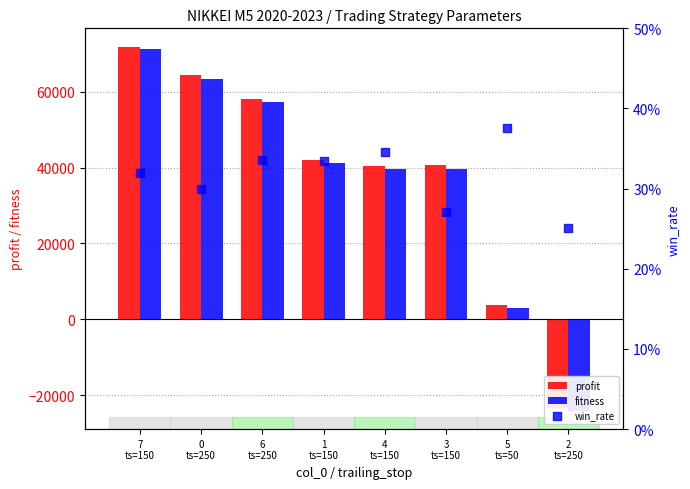

Which series reaches the minimum Y coordinate?

fitness